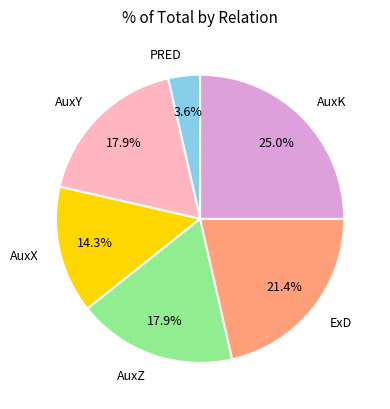

What is the ratio of the value at AuxY to the value at ExD?

0.8